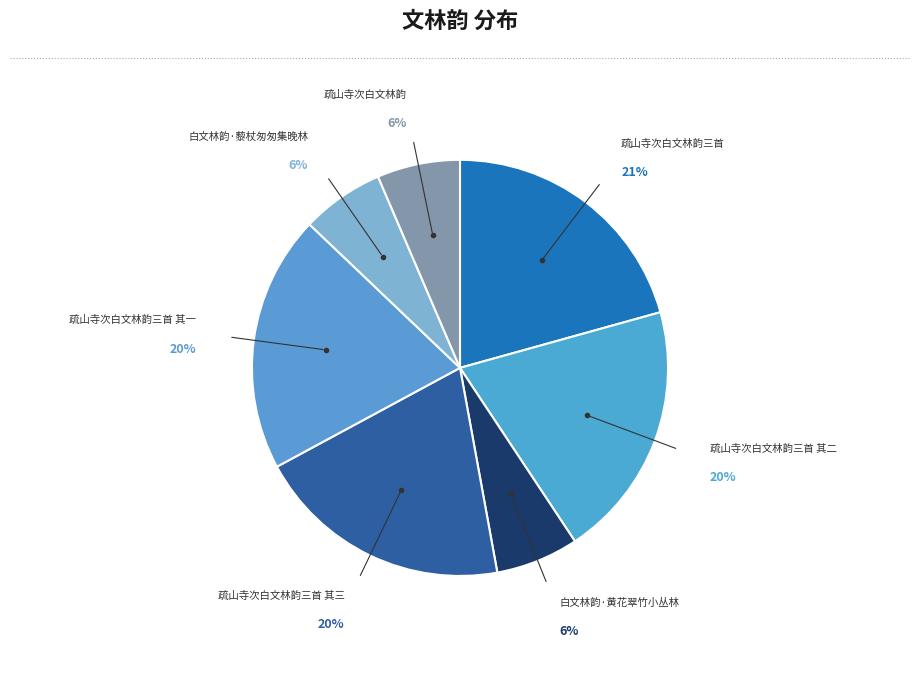

How many segments does this pie chart have?

7